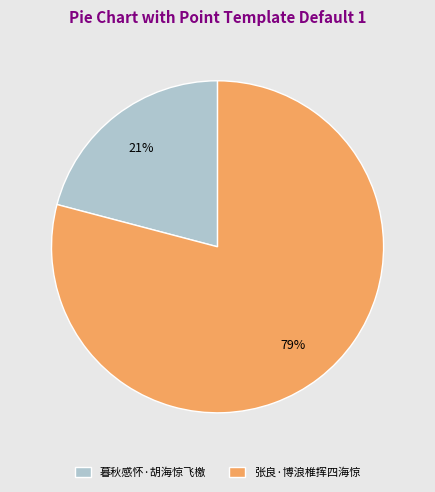

How many slices are in this pie chart?

2